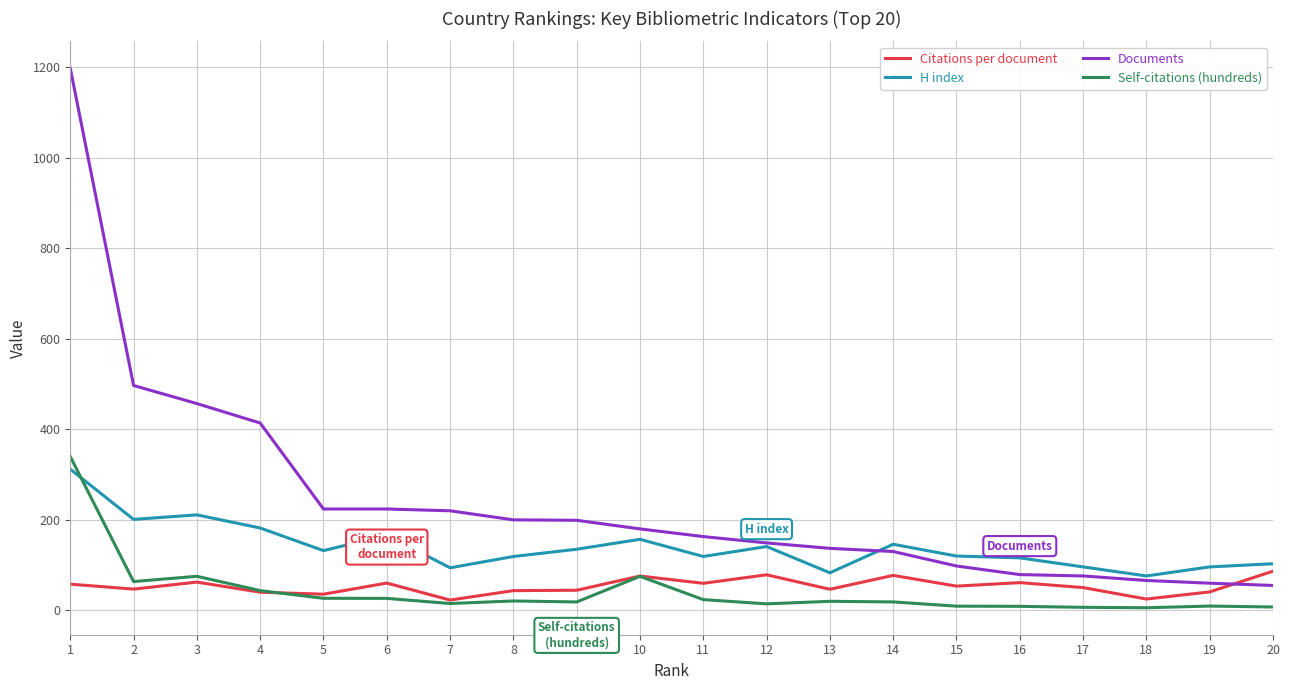

True or false: Self-citations (hundreds) and Documents intersect in this chart.

False